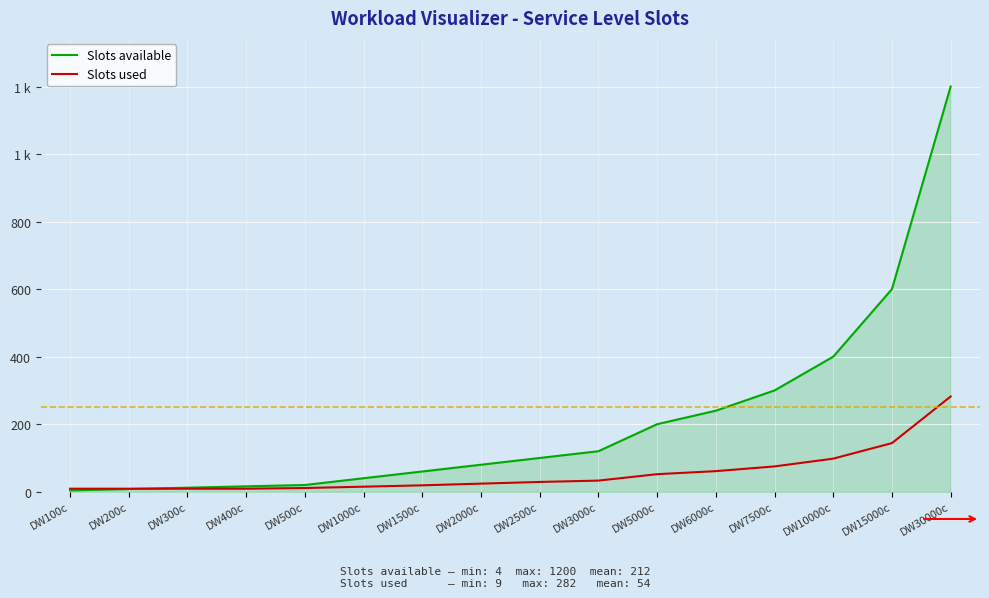

Does the chart have visible grid lines?

Yes